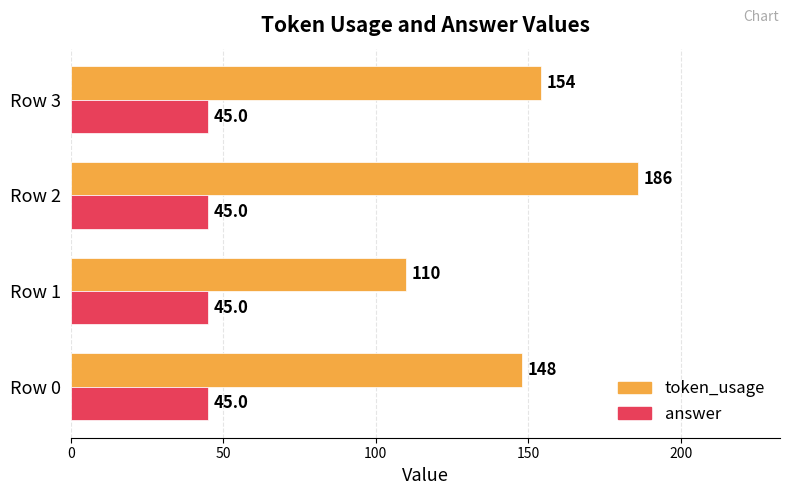

Rank the series at Row 2 from highest to lowest value.

token_usage, answer